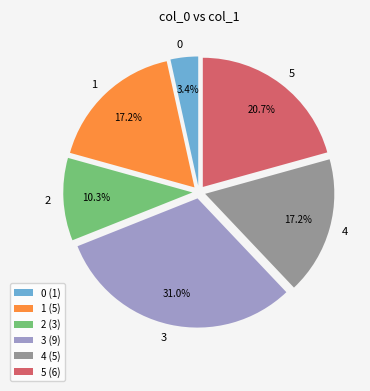

Is 5 the majority of the pie?

No